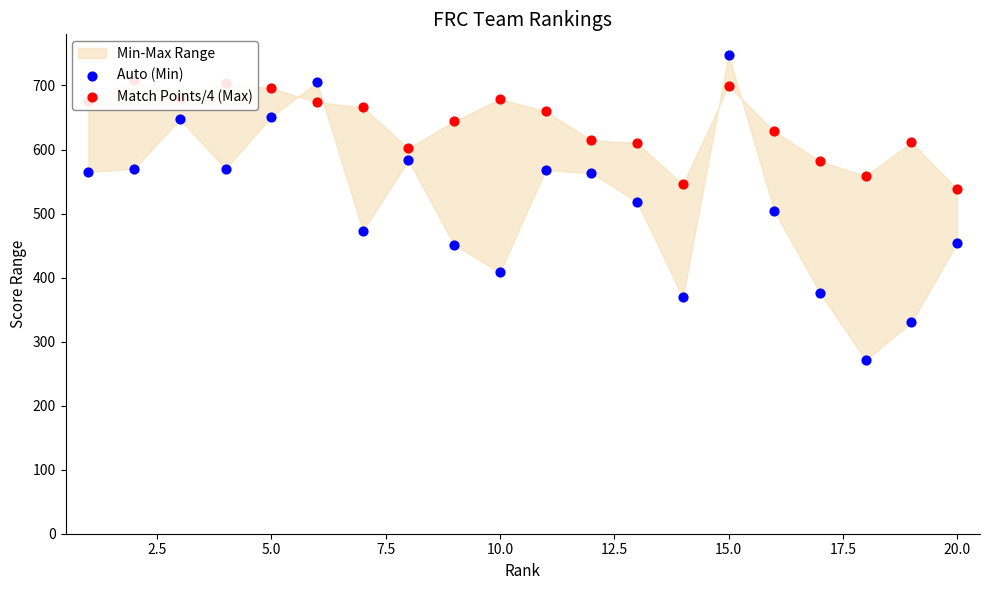

At how many categories does at least one series exceed 319?

20